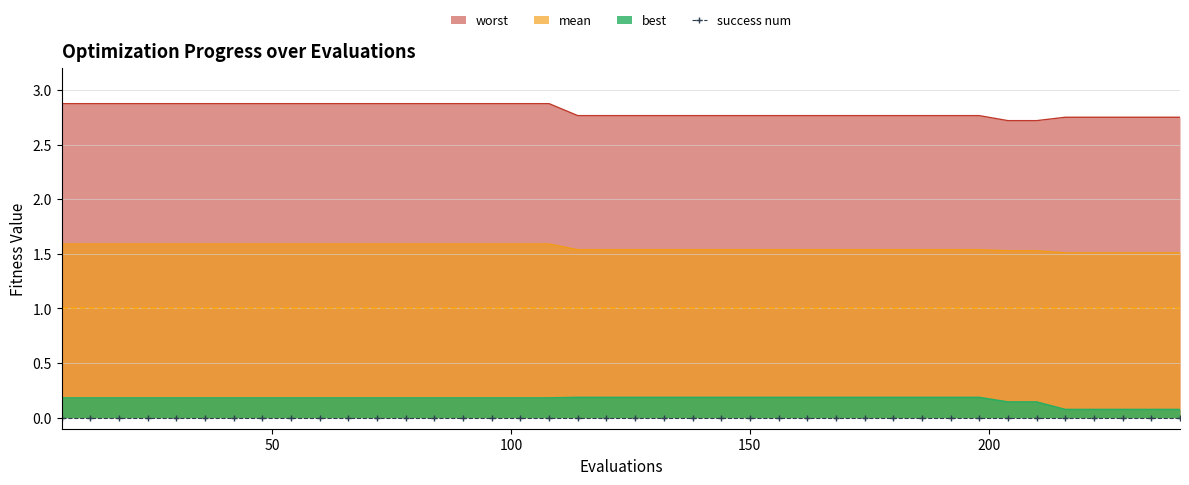

Which label corresponds to the largest value in the chart?

6